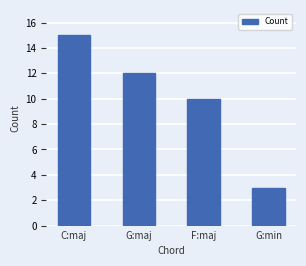

List the labels in order of value, smallest first.

G:min, F:maj, G:maj, C:maj